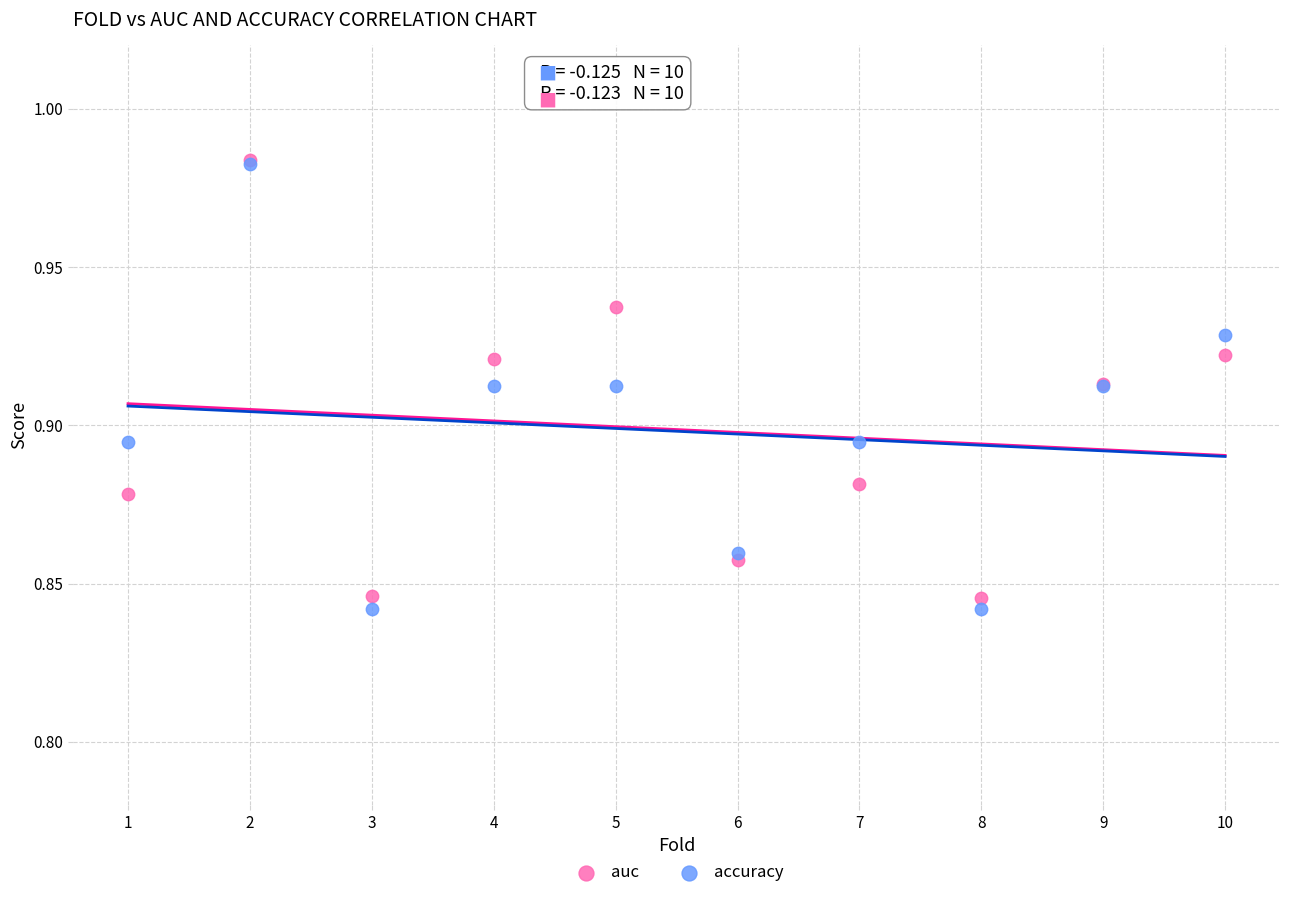

Which series has the largest Y range (max minus min)?

accuracy